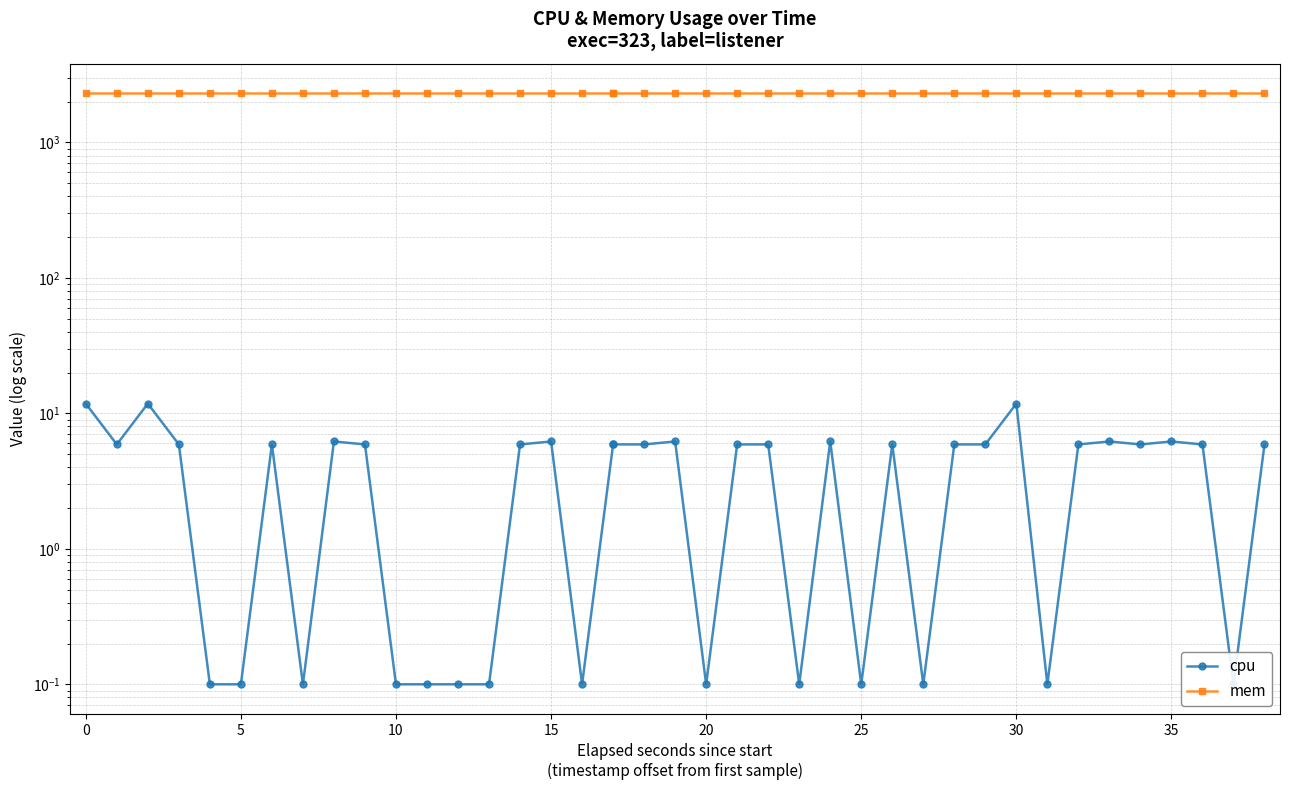

What is the average value of the mem series?

2308.0